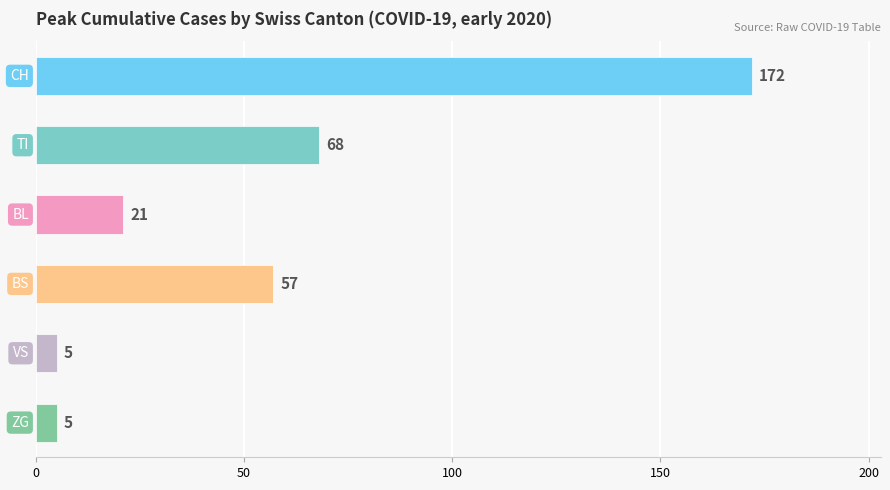

What is the minimum value shown in the chart?

5